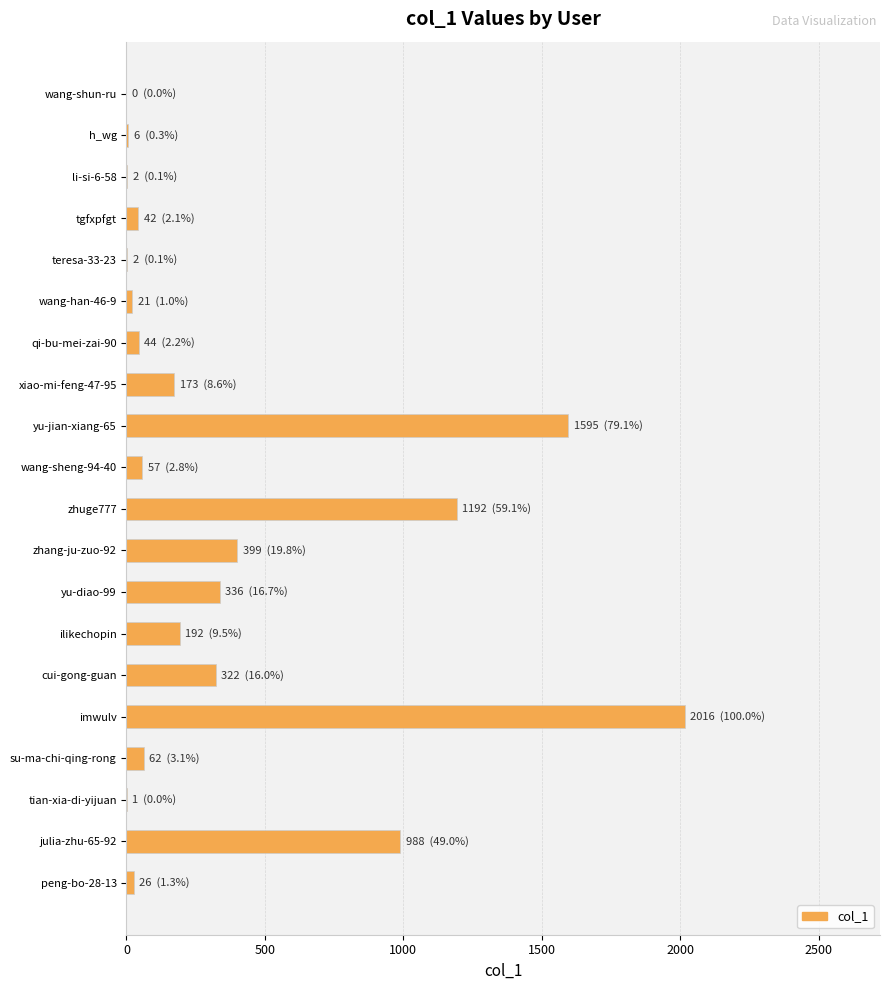

Is it true that the value at wang-shun-ru is 0?

True